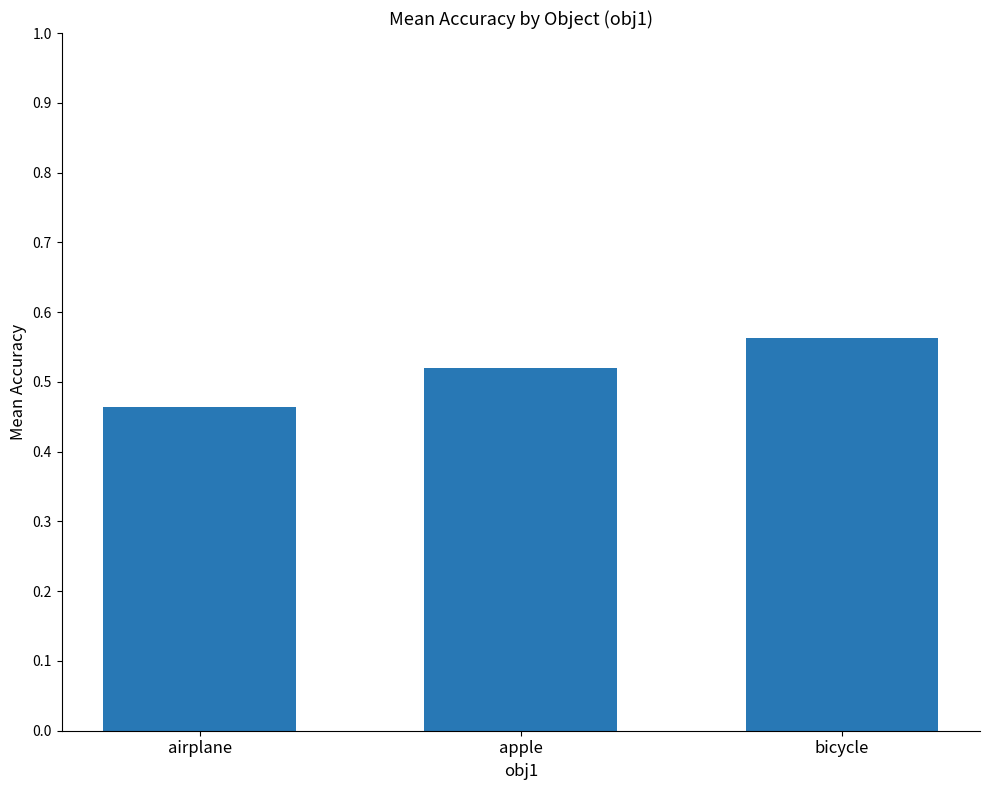

Is it true that the value at airplane is 0.2?

False